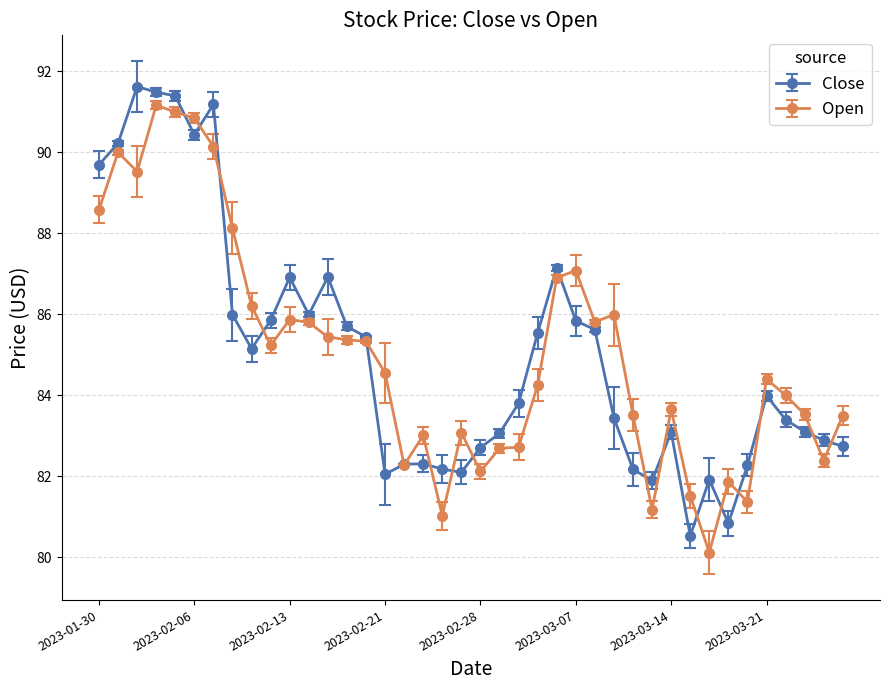

What is the smallest value displayed?

80.1